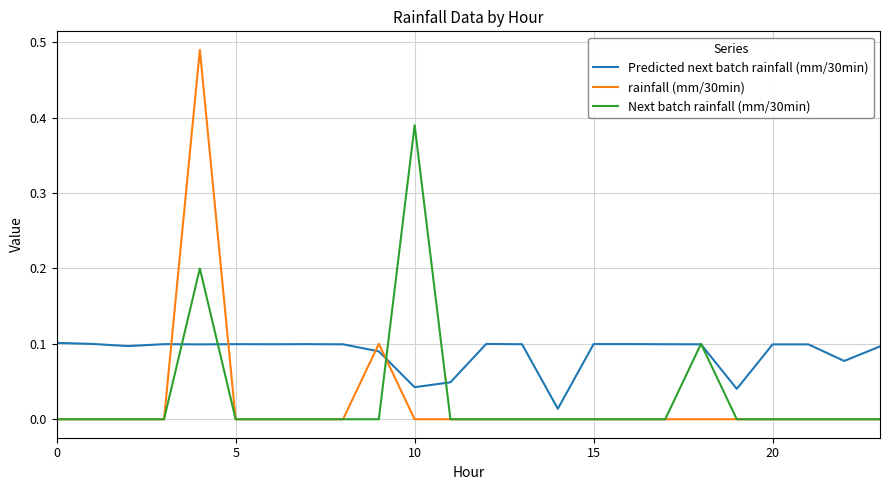

True or false: Next batch rainfall (mm/30min) and Predicted next batch rainfall (mm/30min) cross at least once.

True